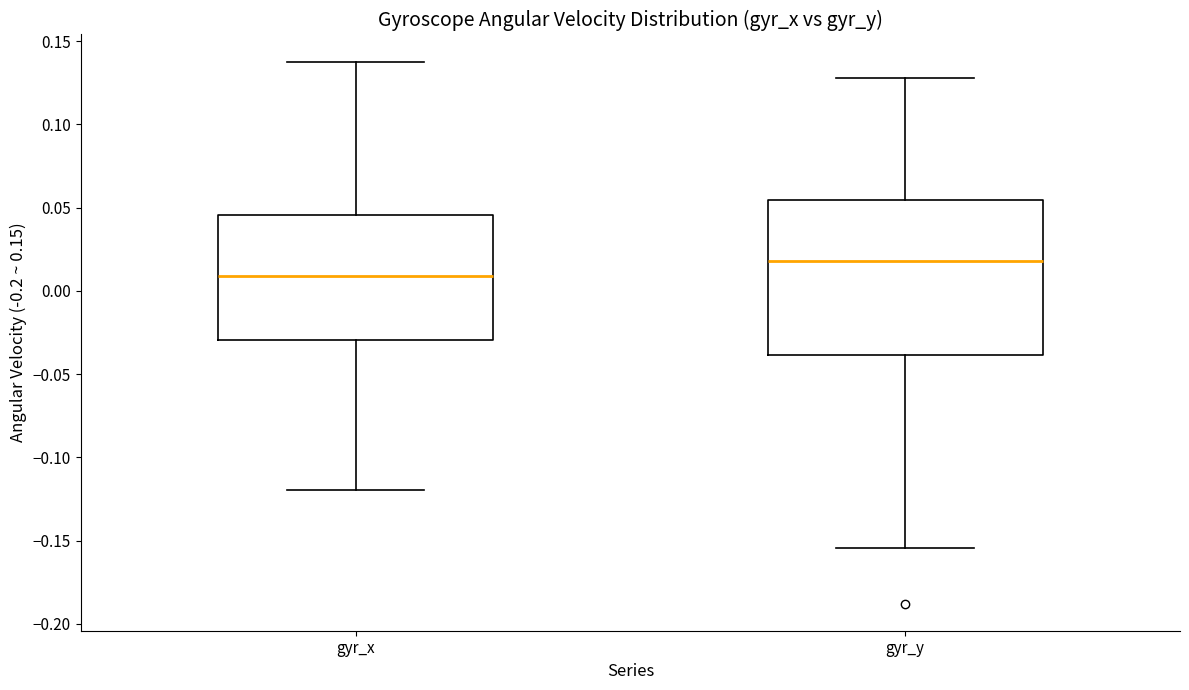

Which box's median line is the highest?

gyr_y